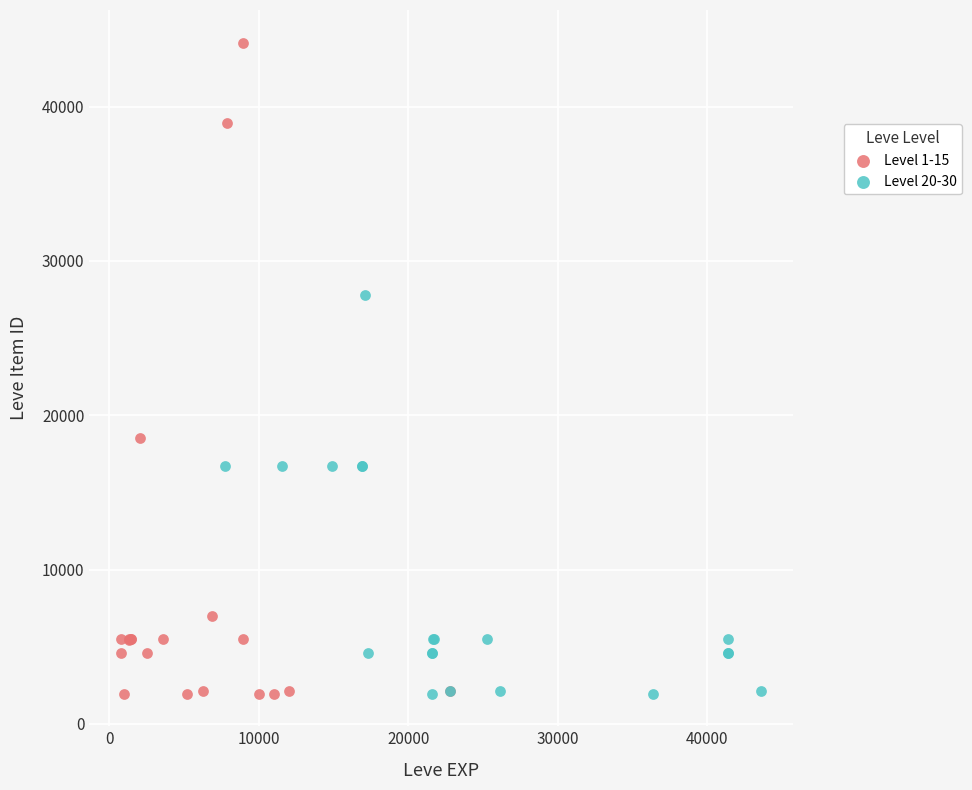

What are all the series names shown in the legend?

Level 1-15, Level 20-30